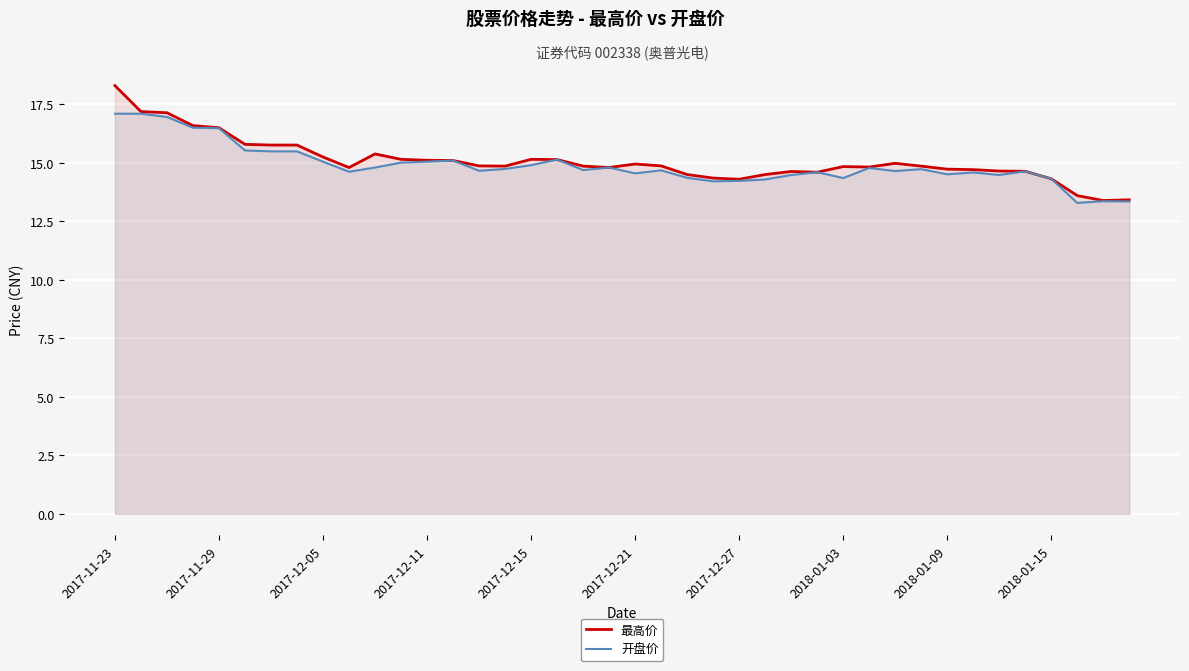

How many series are shown in this chart?

2